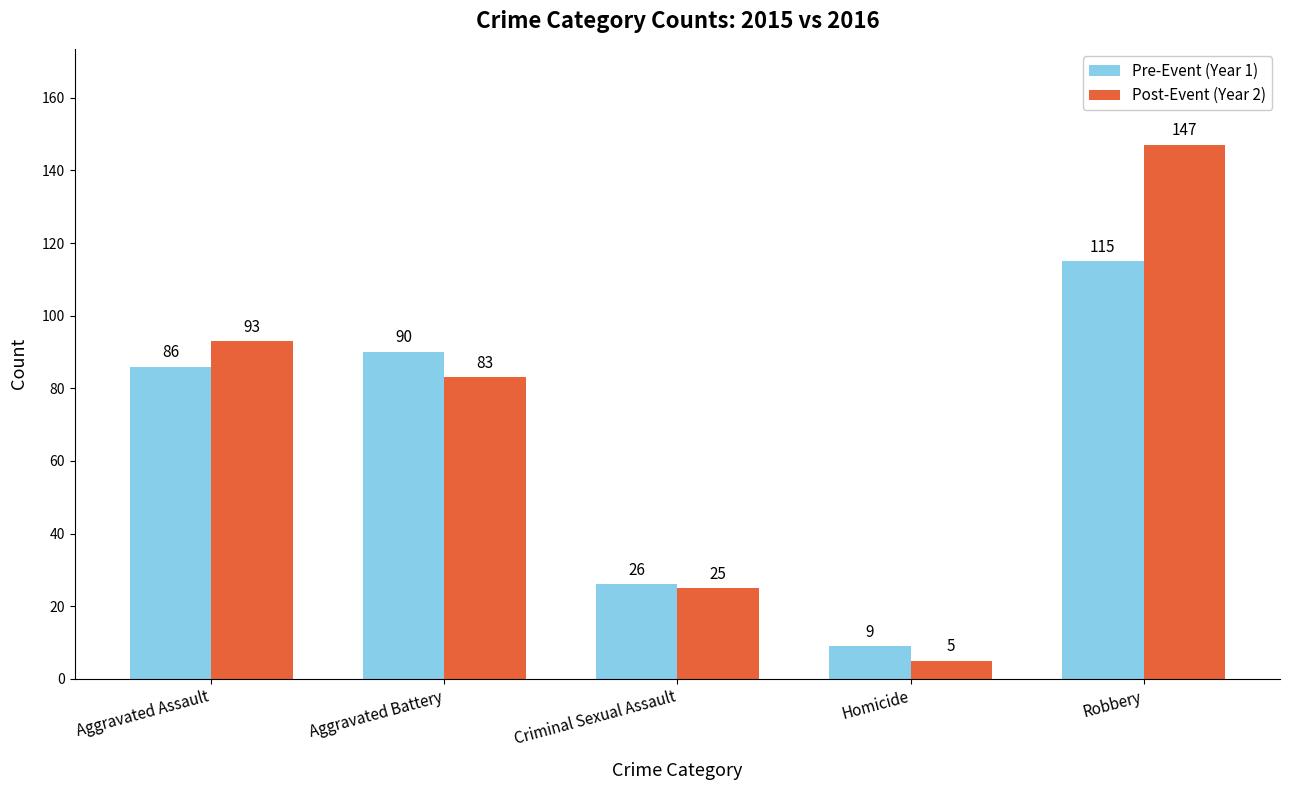

Is the value of Pre-Event (Year 1) at Robbery greater than the value of Post-Event (Year 2) at Criminal Sexual Assault?

Yes